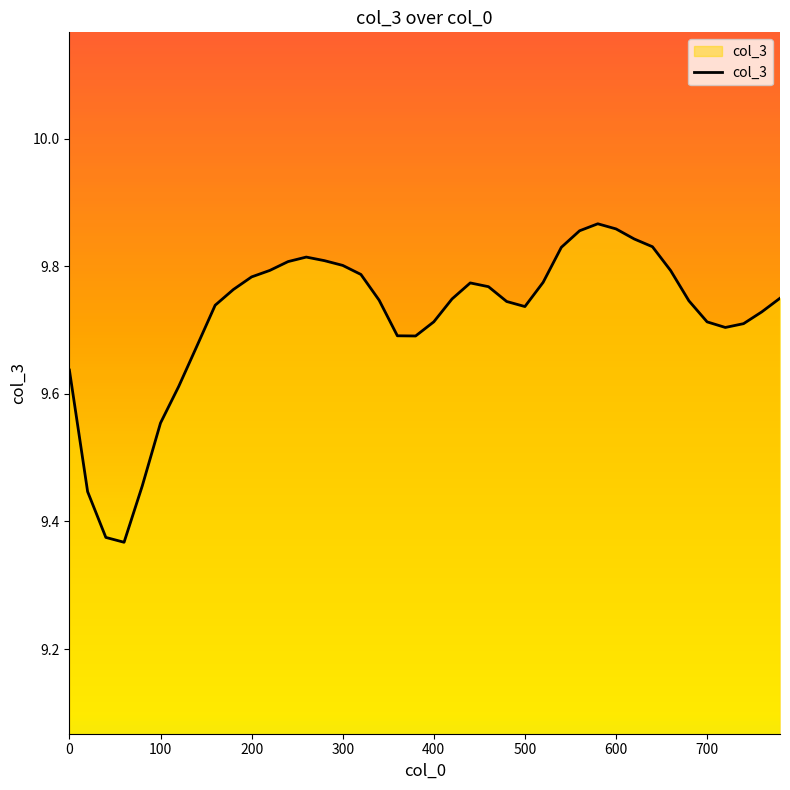

What is the difference between the maximum and minimum values?

0.5